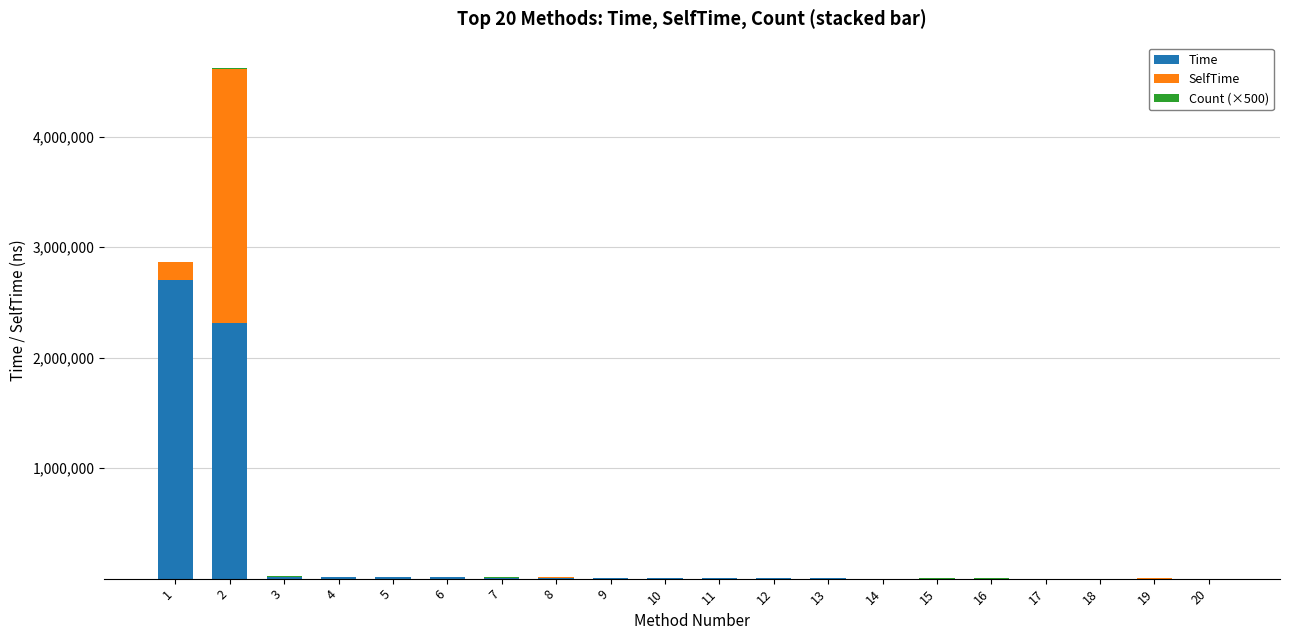

What is the highest value of the Time series?

2706846